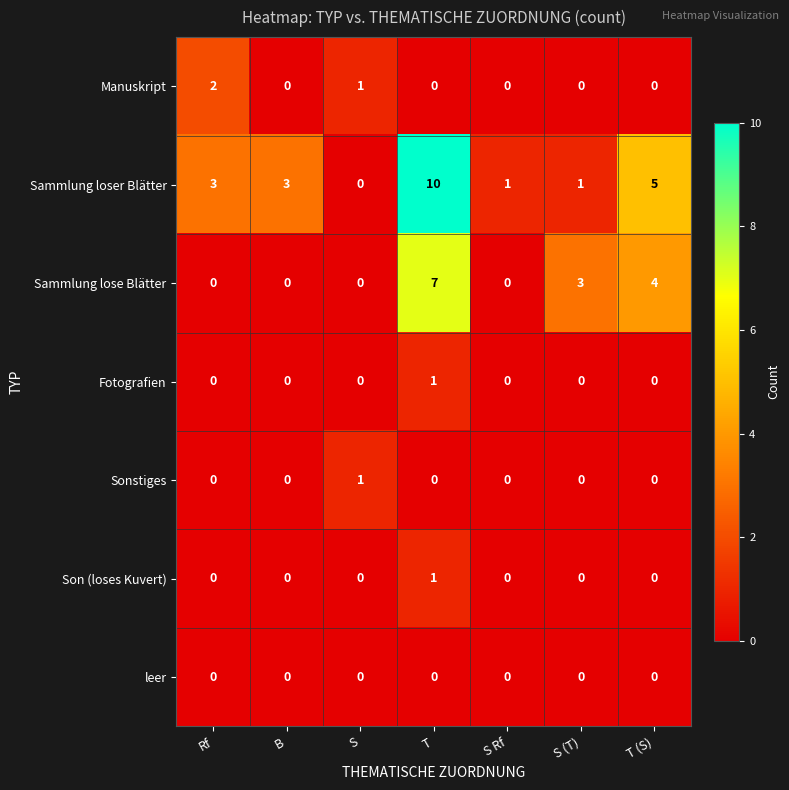

The value of Sammlung loser Blätter at T is 10. True or false?

True